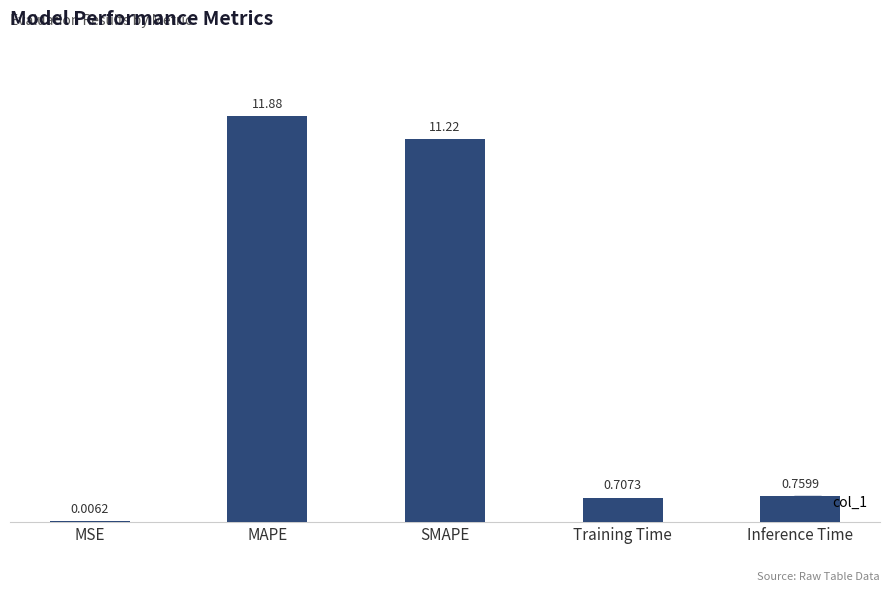

Is it true that the value at Inference Time is 0.2?

False